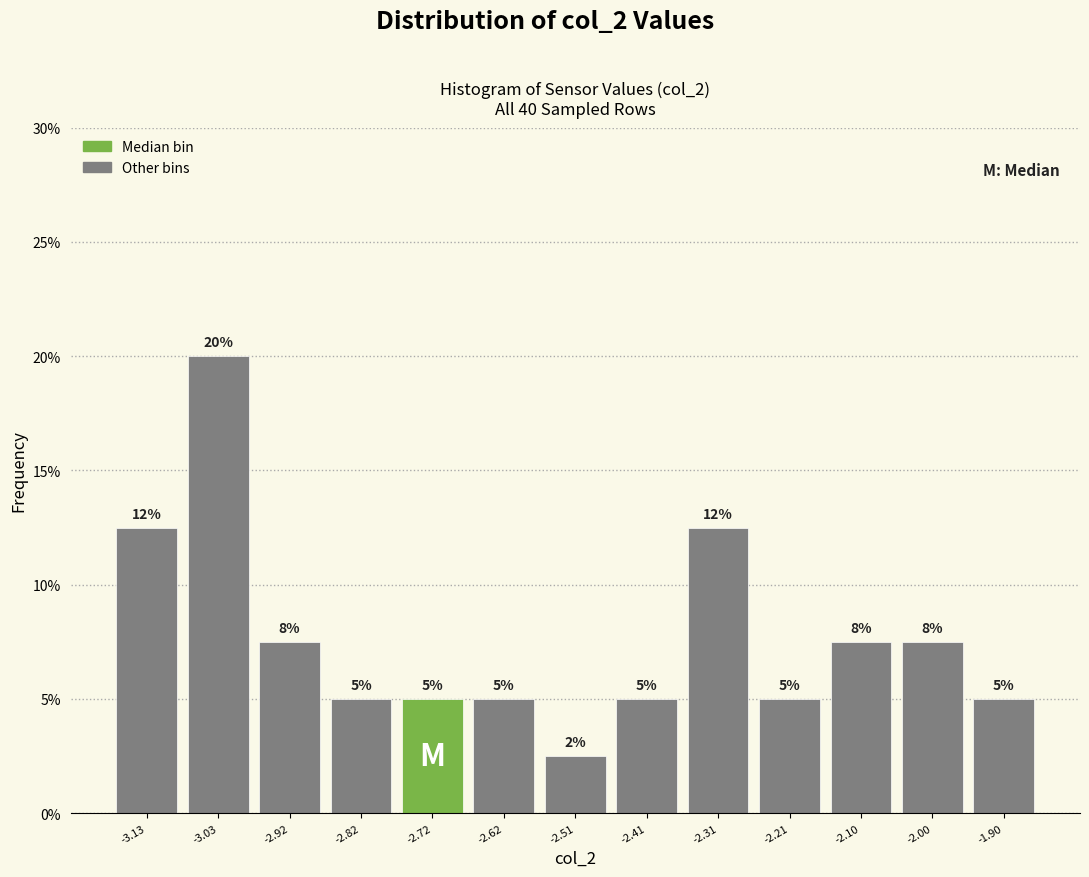

Over which range of the x-axis is the bar tallest?

-3.08 to -2.98